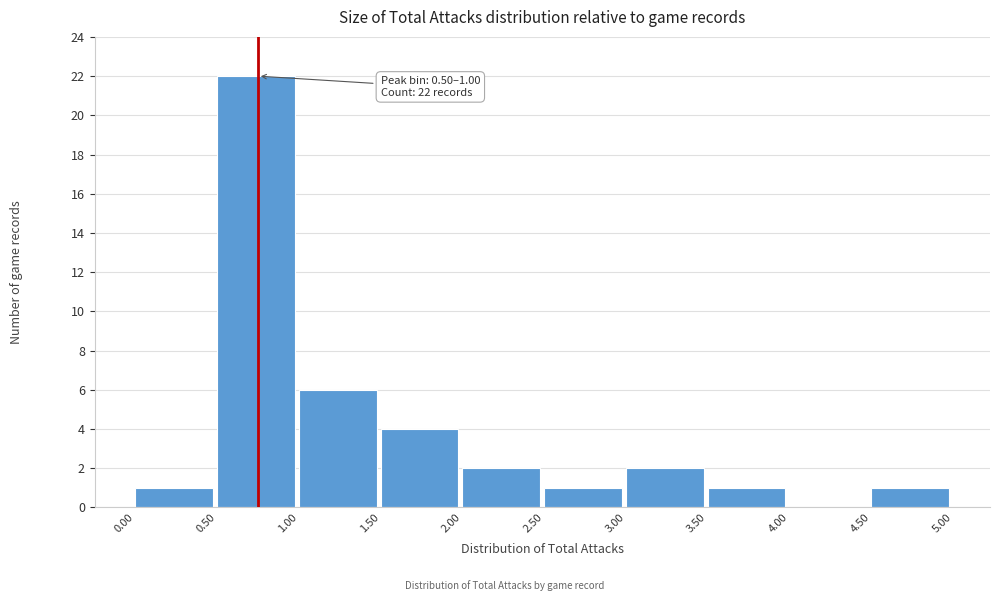

Over which range of the x-axis is the bar tallest?

0.50 to 1.00